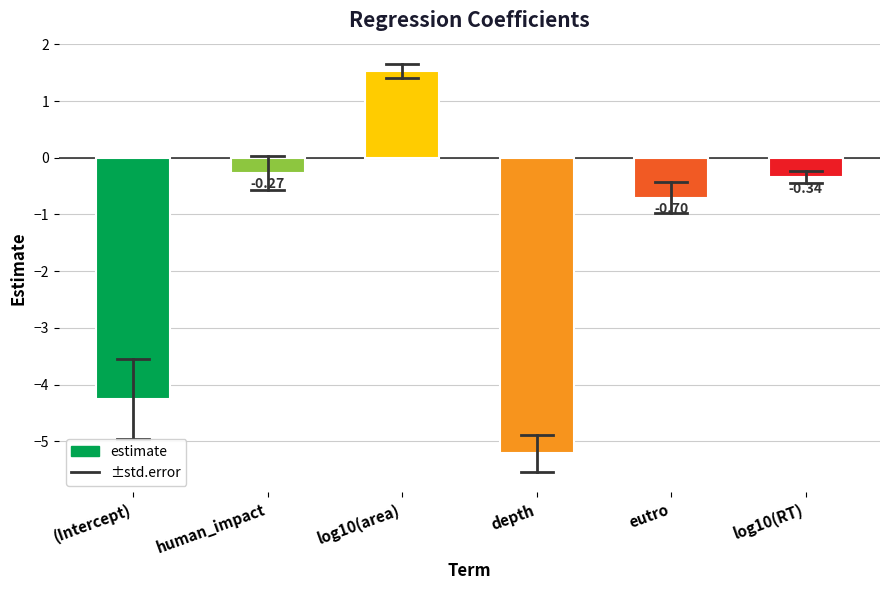

Between log10(area) and (Intercept), which is larger?

log10(area)